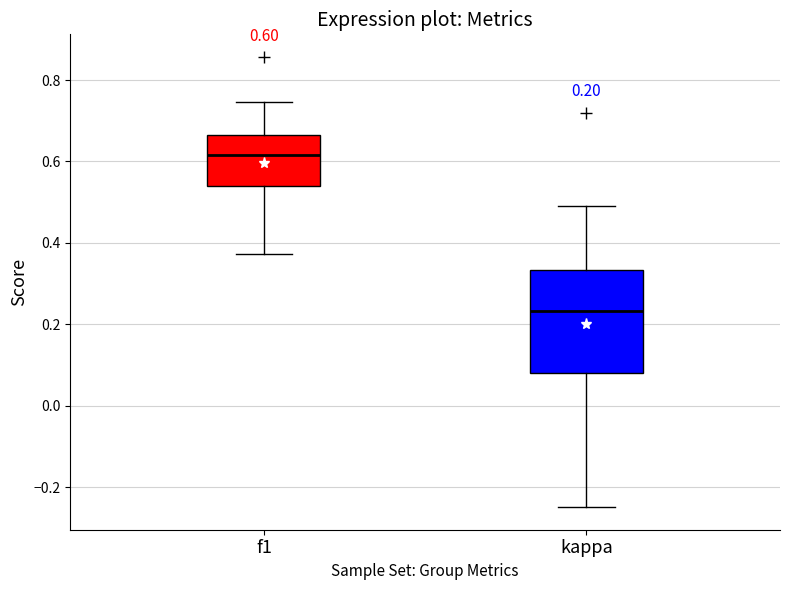

Which box's median line is the lowest?

kappa